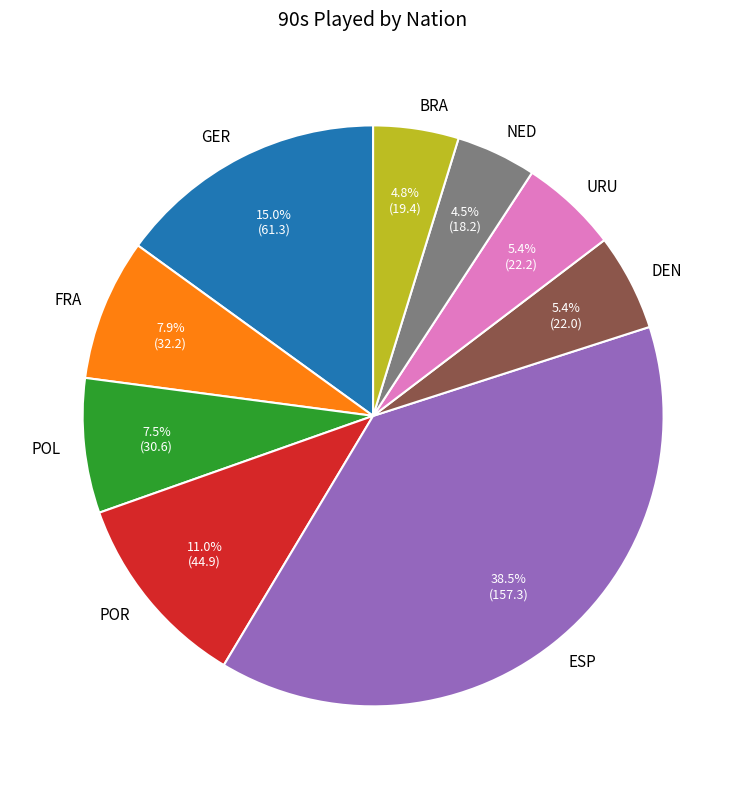

To the nearest percent, what is the difference between the BRA and DEN slice percentages?

1%